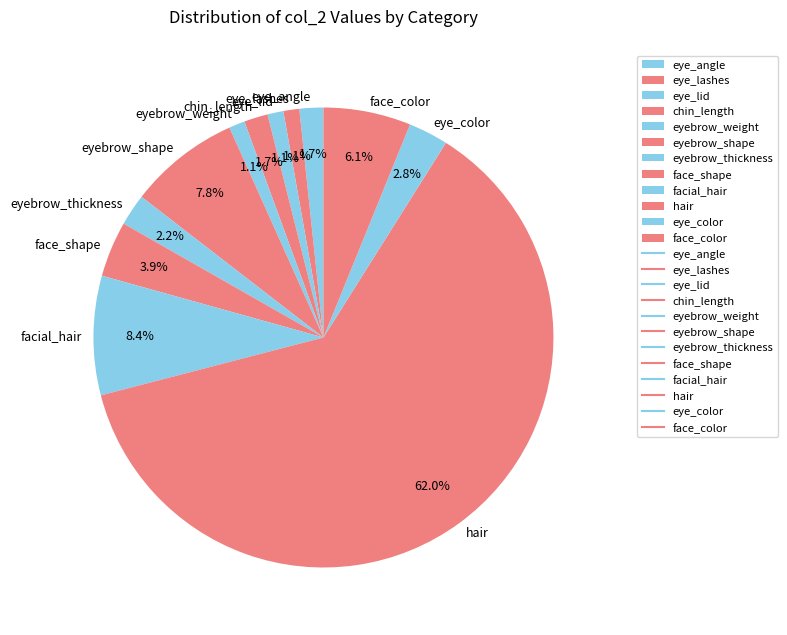

Which category accounts for the majority?

hair